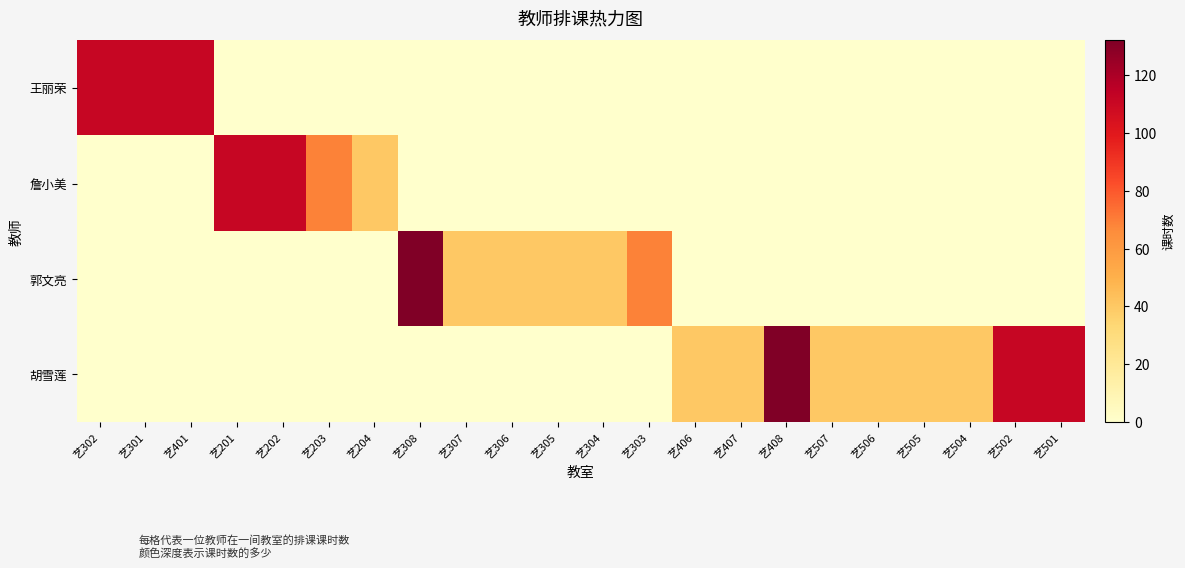

Reading right to left, list all the values displayed in this chart.

王丽荣: 艺501=0	艺502=0	艺504=0	艺505=0	艺506=0	艺507=0	艺408=0	艺407=0	艺406=0	艺303=0	艺304=0	艺305=0	艺306=0	艺307=0	艺308=0	艺204=0	艺203=0	艺202=0	艺201=0	艺401=111	艺301=111	艺302=111
詹小美: 艺501=0	艺502=0	艺504=0	艺505=0	艺506=0	艺507=0	艺408=0	艺407=0	艺406=0	艺303=0	艺304=0	艺305=0	艺306=0	艺307=0	艺308=0	艺204=40	艺203=69	艺202=111	艺201=111	艺401=0	艺301=0	艺302=0
郭文亮: 艺501=0	艺502=0	艺504=0	艺505=0	艺506=0	艺507=0	艺408=0	艺407=0	艺406=0	艺303=69	艺304=40	艺305=40	艺306=40	艺307=40	艺308=132	艺204=0	艺203=0	艺202=0	艺201=0	艺401=0	艺301=0	艺302=0
胡雪莲: 艺501=111	艺502=111	艺504=40	艺505=40	艺506=40	艺507=40	艺408=132	艺407=40	艺406=40	艺303=0	艺304=0	艺305=0	艺306=0	艺307=0	艺308=0	艺204=0	艺203=0	艺202=0	艺201=0	艺401=0	艺301=0	艺302=0